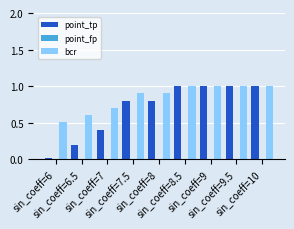

At how many categories does at least one series exceed 0?

9